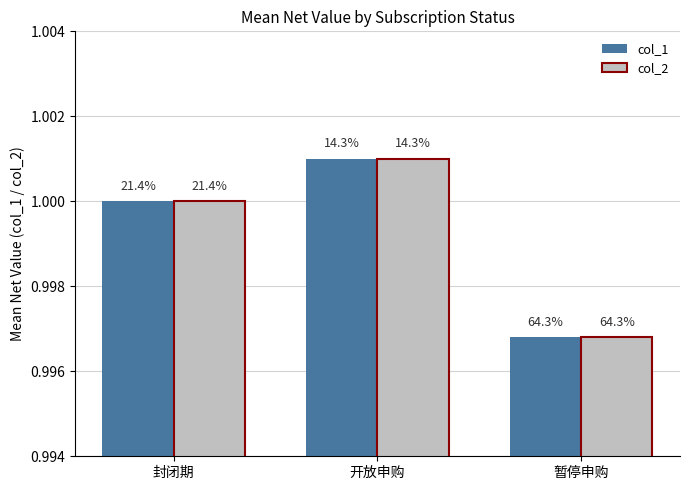

The value of col_2 at 开放申购 is 1.0. True or false?

True